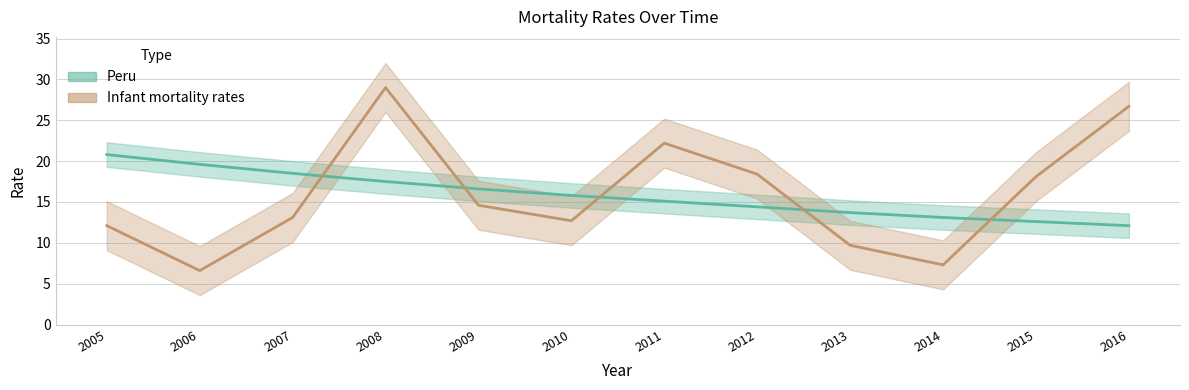

Where do Peru and Infant mortality rates first cross each other?

2007 and 2008